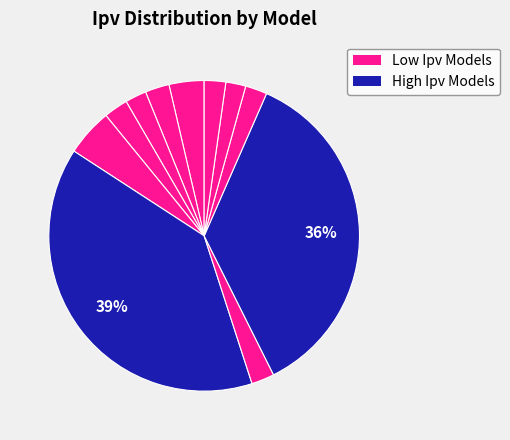

Count the number of slices in the pie.

11